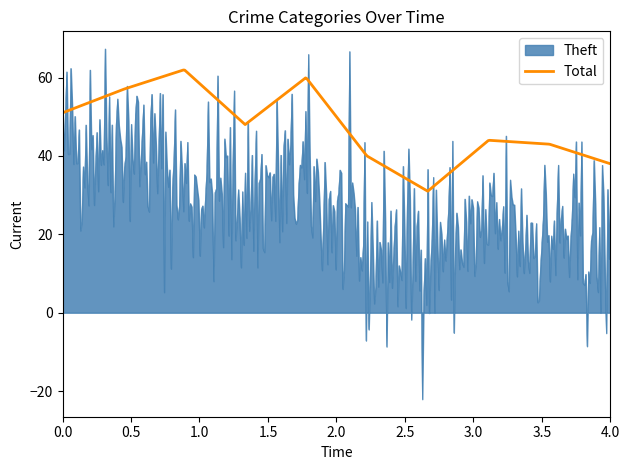

List the series in order of their peak value, highest first.

Theft, Total